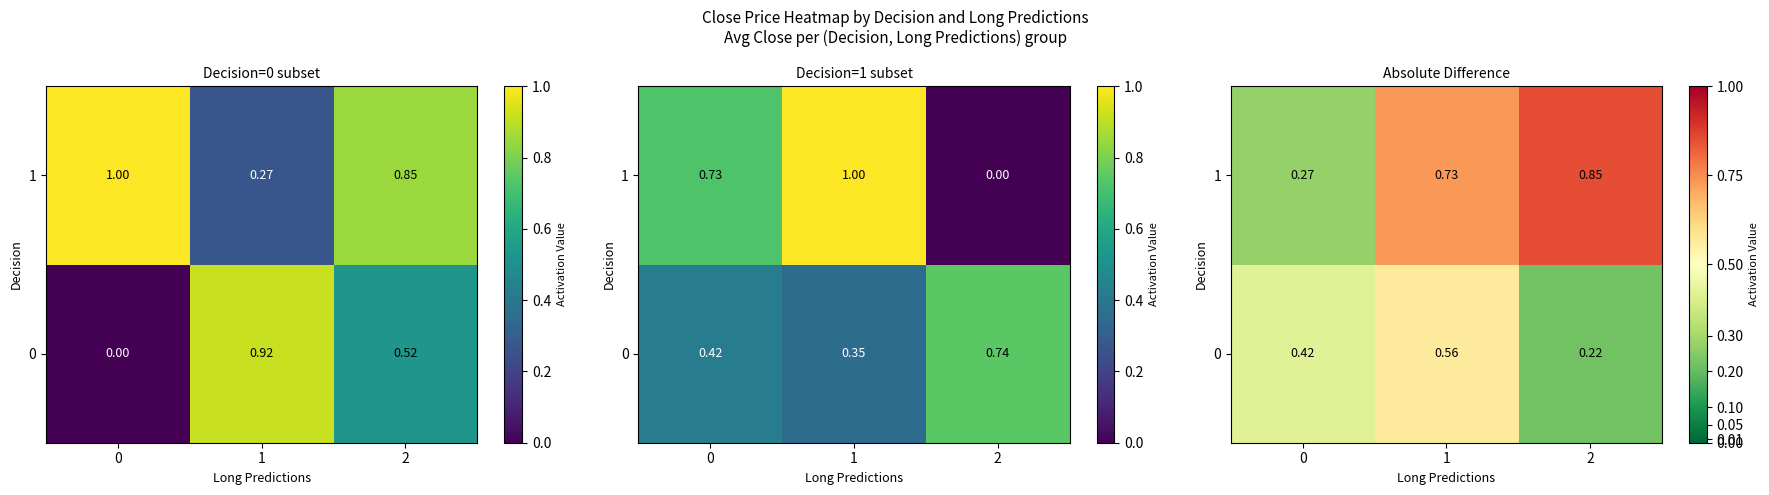

What is the difference between the 1 values at 1 and 2?

0.1